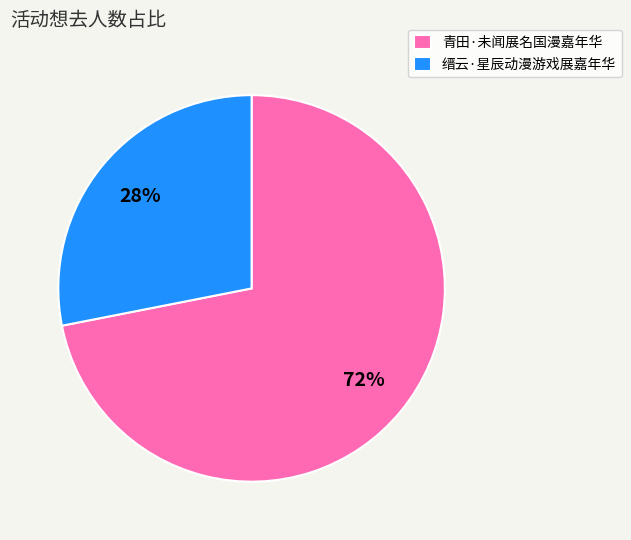

Does 青田·未闻展名国漫嘉年华 account for over 50% of the chart?

Yes